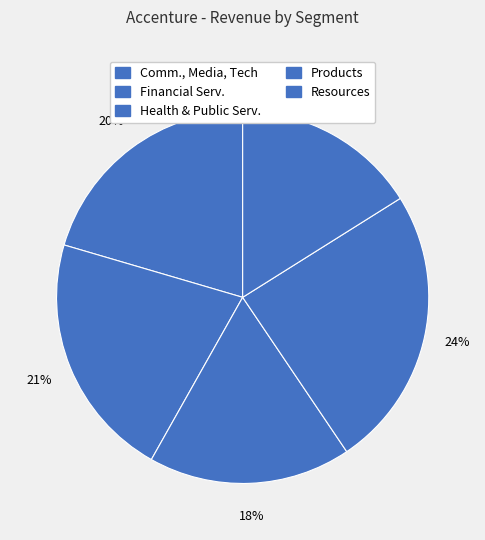

How many segments does this pie chart have?

5